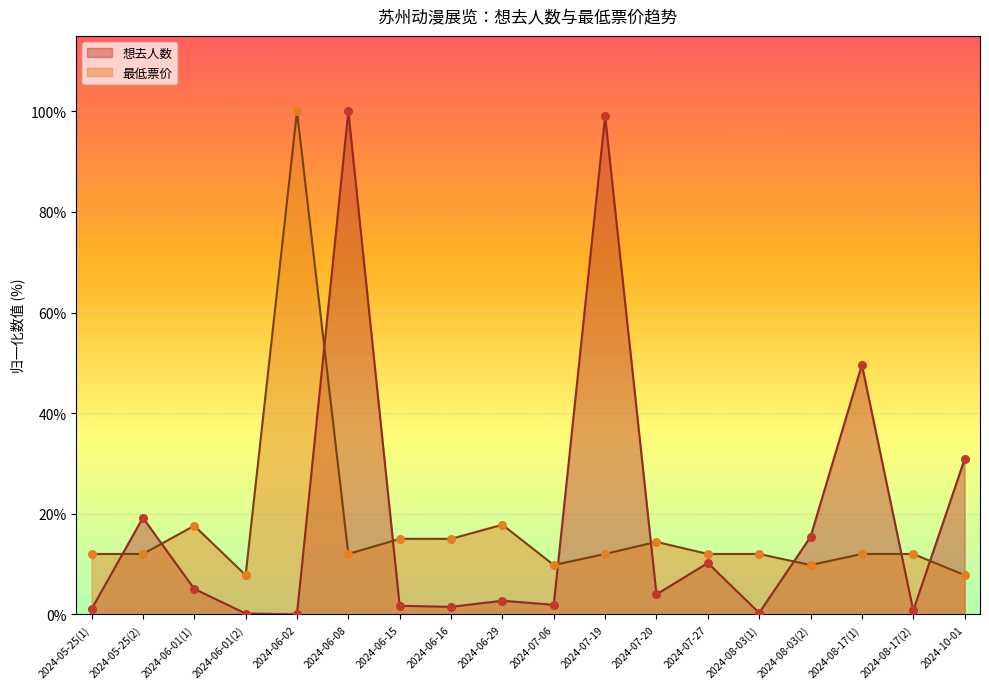

Which series reaches the maximum Y coordinate?

想去人数